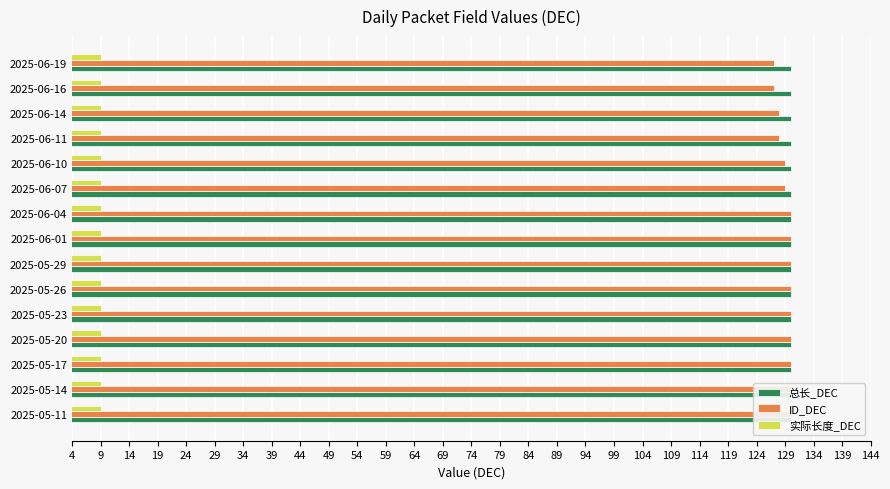

Which series has the largest range (max minus min)?

ID_DEC